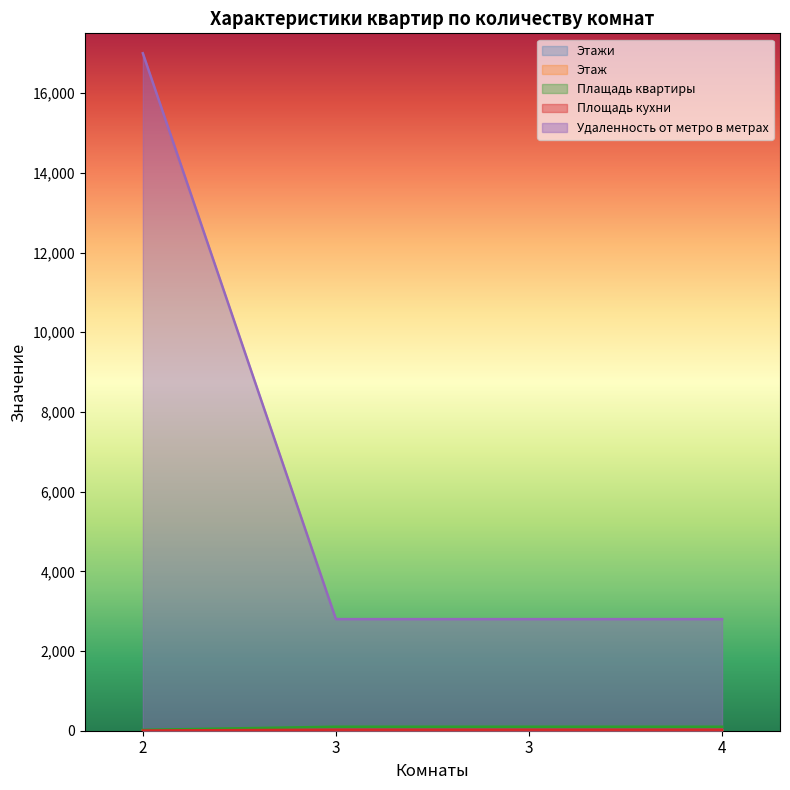

List the labels in order of Этаж value, smallest first.

2, 3, 3, 4